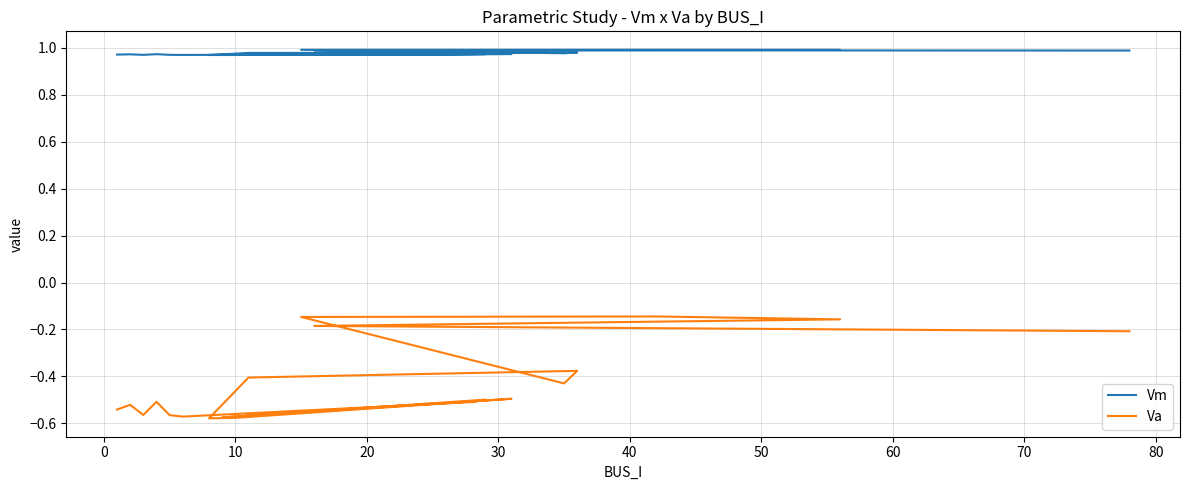

Reading right to left, what are all the values shown in this chart?

Vm: 1.0	1.0	1.0	1.0	1.0	1.0	1.0	1.0	1.0	1.0	1.0	1.0	1.0	1.0	1.0	1.0	1.0	1.0	1.0	1.0
Va: -0.2	-0.2	-0.2	-0.1	-0.1	-0.4	-0.4	-0.4	-0.6	-0.6	-0.5	-0.6	-0.5	-0.5	-0.6	-0.6	-0.5	-0.6	-0.5	-0.5